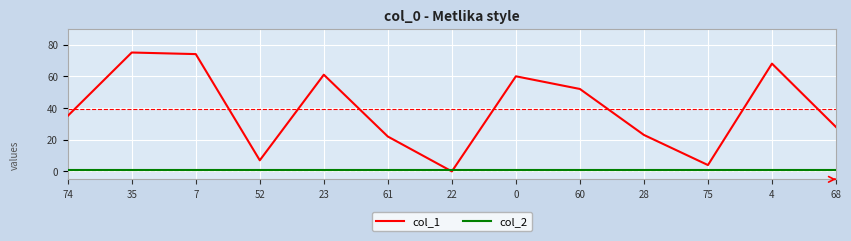

Is the value of col_2 at 74 greater than the value of col_1 at 0?

No